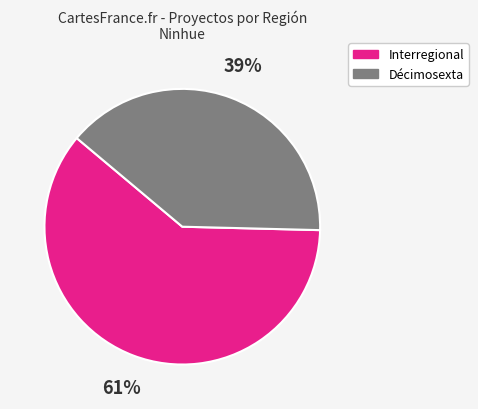

To the nearest percent, what is the average slice percentage?

50%